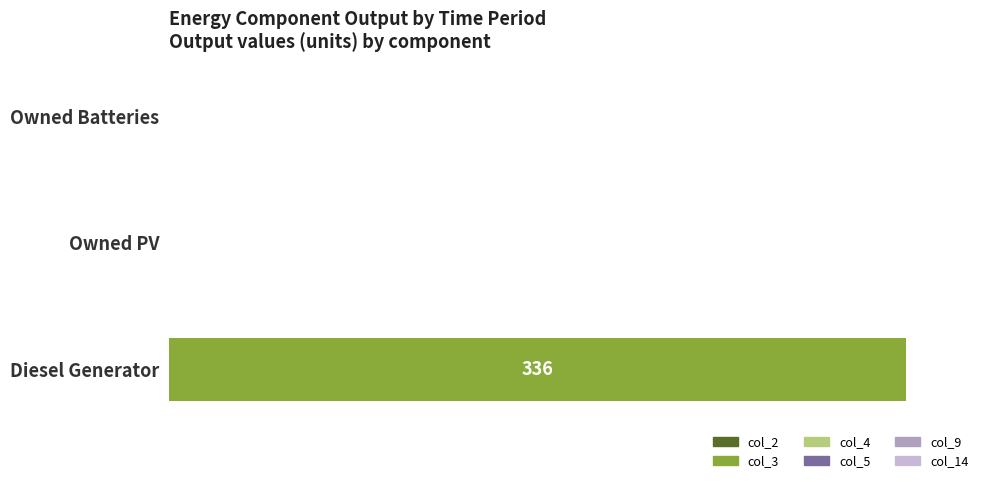

What is the maximum value shown in the chart?

336.0